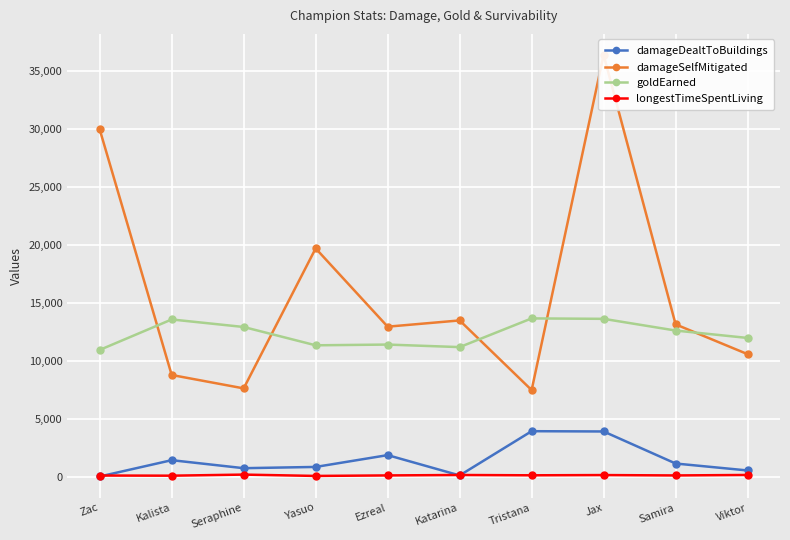

What is the difference between the second highest and minimum values in the damageSelfMitigated series?

22443